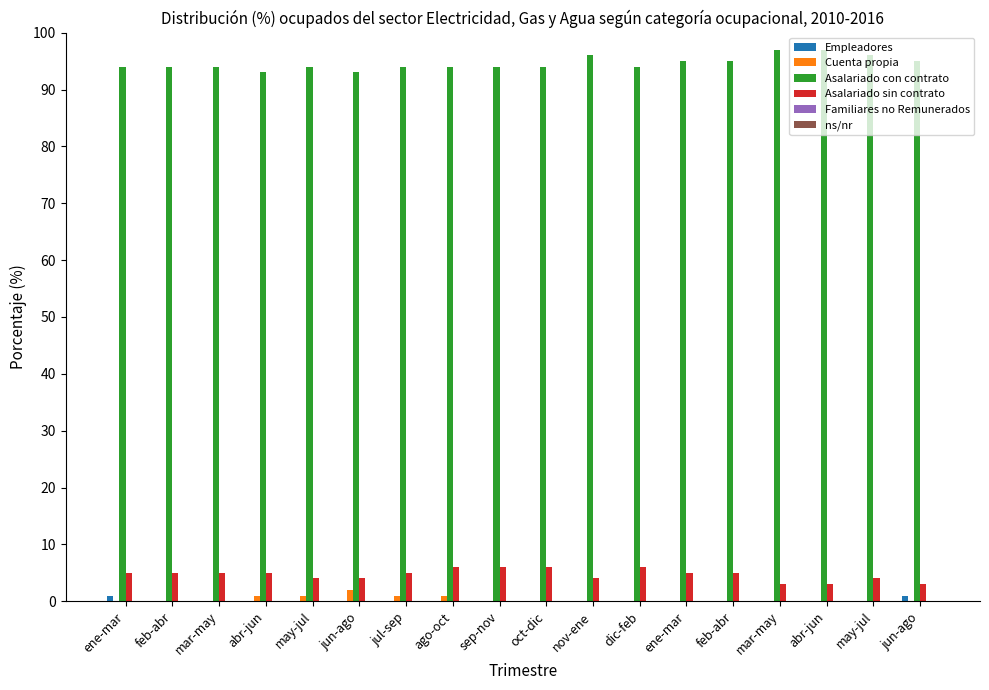

Reading left to right, list all the values displayed in this chart.

Empleadores: ene-mar=1	feb-abr=0	mar-may=0	abr-jun=0	may-jul=0	jun-ago=0	jul-sep=0	ago-oct=0	sep-nov=0	oct-dic=0	nov-ene=0	dic-feb=0	ene-mar=0	feb-abr=0	mar-may=0	abr-jun=0	may-jul=0	jun-ago=1
Cuenta propia: ene-mar=0	feb-abr=0	mar-may=0	abr-jun=1	may-jul=1	jun-ago=2	jul-sep=1	ago-oct=1	sep-nov=0	oct-dic=0	nov-ene=0	dic-feb=0	ene-mar=0	feb-abr=0	mar-may=0	abr-jun=0	may-jul=0	jun-ago=0
Asalariado con contrato: ene-mar=94	feb-abr=94	mar-may=94	abr-jun=93	may-jul=94	jun-ago=93	jul-sep=94	ago-oct=94	sep-nov=94	oct-dic=94	nov-ene=96	dic-feb=94	ene-mar=95	feb-abr=95	mar-may=97	abr-jun=97	may-jul=96	jun-ago=95
Asalariado sin contrato: ene-mar=5	feb-abr=5	mar-may=5	abr-jun=5	may-jul=4	jun-ago=4	jul-sep=5	ago-oct=6	sep-nov=6	oct-dic=6	nov-ene=4	dic-feb=6	ene-mar=5	feb-abr=5	mar-may=3	abr-jun=3	may-jul=4	jun-ago=3
Familiares no Remunerados: ene-mar=0	feb-abr=0	mar-may=0	abr-jun=0	may-jul=0	jun-ago=0	jul-sep=0	ago-oct=0	sep-nov=0	oct-dic=0	nov-ene=0	dic-feb=0	ene-mar=0	feb-abr=0	mar-may=0	abr-jun=0	may-jul=0	jun-ago=0
ns/nr: ene-mar=0	feb-abr=0	mar-may=0	abr-jun=0	may-jul=0	jun-ago=0	jul-sep=0	ago-oct=0	sep-nov=0	oct-dic=0	nov-ene=0	dic-feb=0	ene-mar=0	feb-abr=0	mar-may=0	abr-jun=0	may-jul=0	jun-ago=0